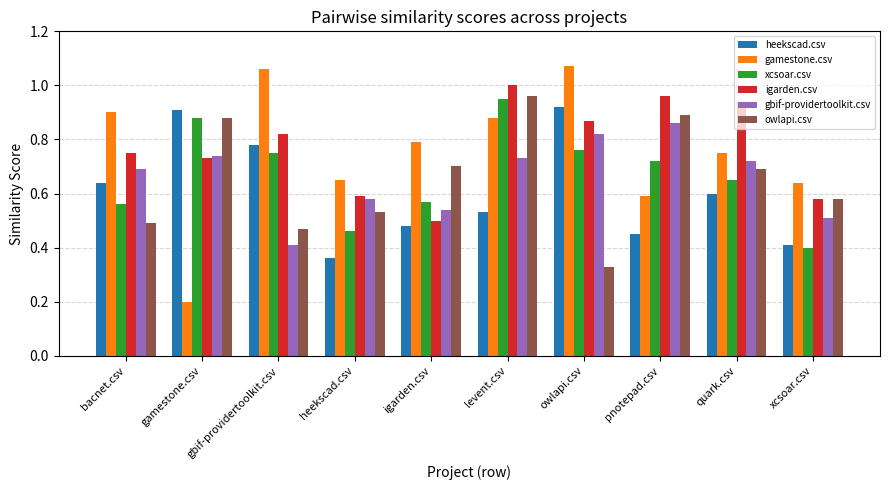

At which label does owlapi.csv reach its minimum?

owlapi.csv